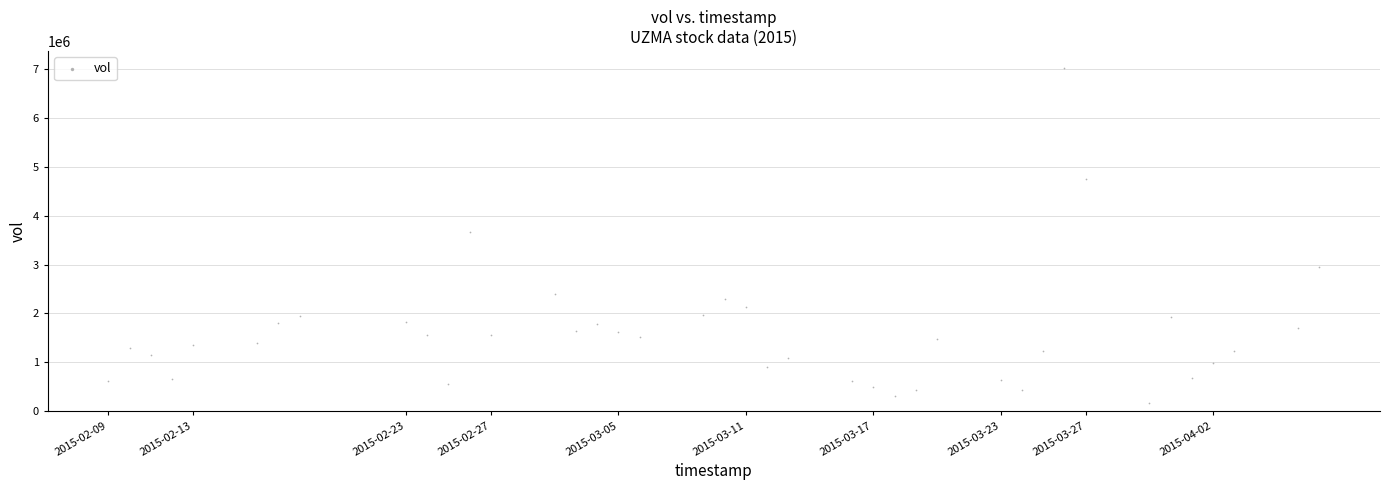

What is the range of Y values (max minus min)?

6860900